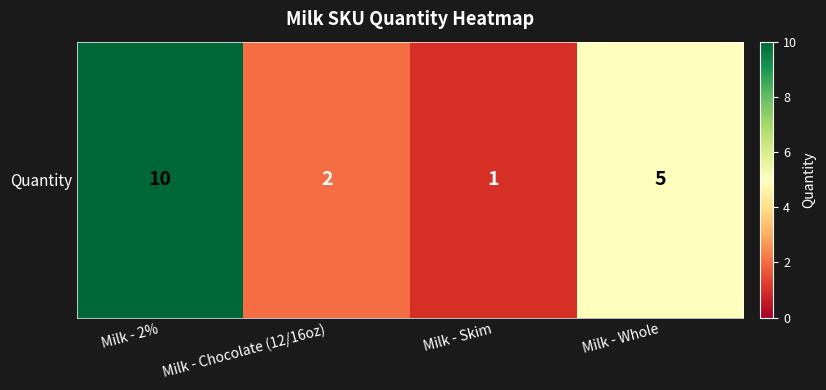

List the labels in order of value, smallest first.

Milk - Skim, Milk - Chocolate (12/16oz), Milk - Whole, Milk - 2%